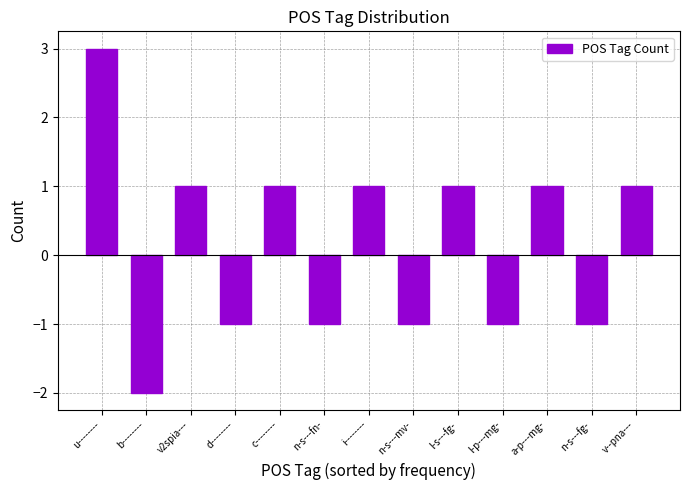

What is the sum of all values?

2